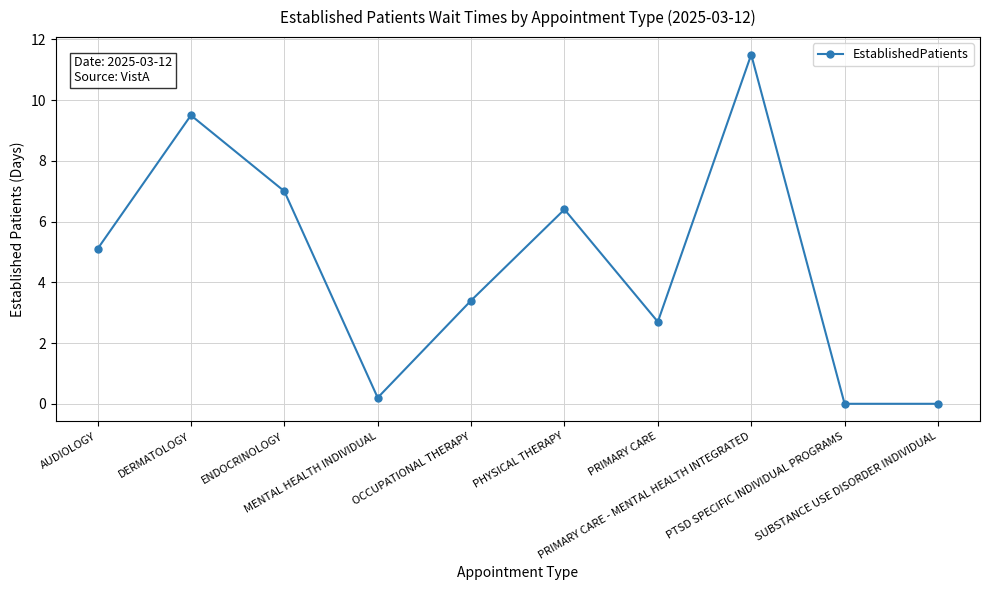

Is it true that the value at PRIMARY CARE - MENTAL HEALTH INTEGRATED is 3.6?

False